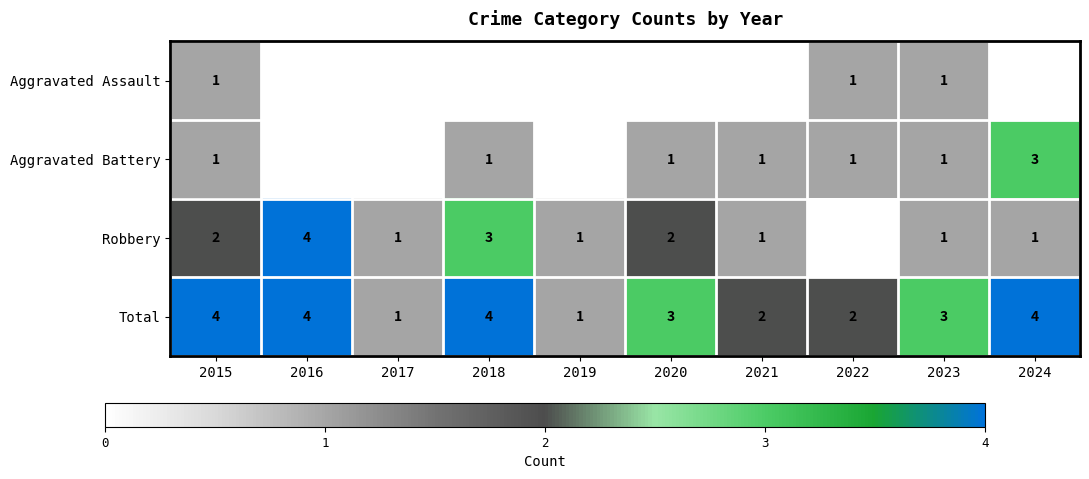

Is it true that Total equals 3 at 2022?

False